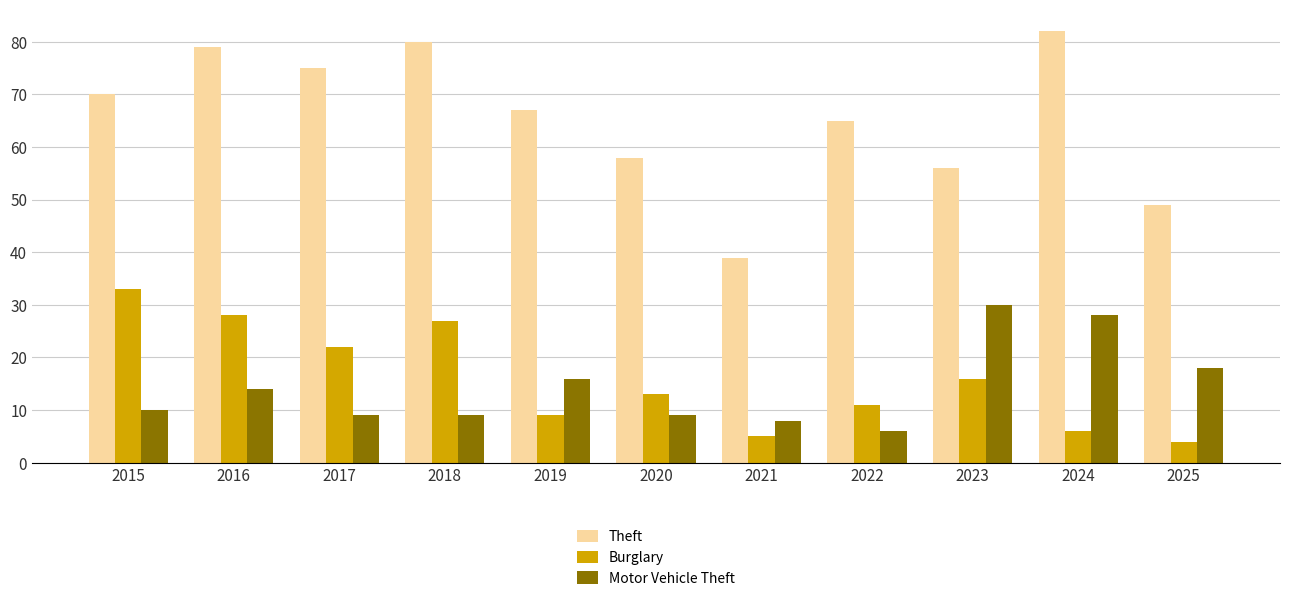

Which series has the largest range (max minus min)?

Theft